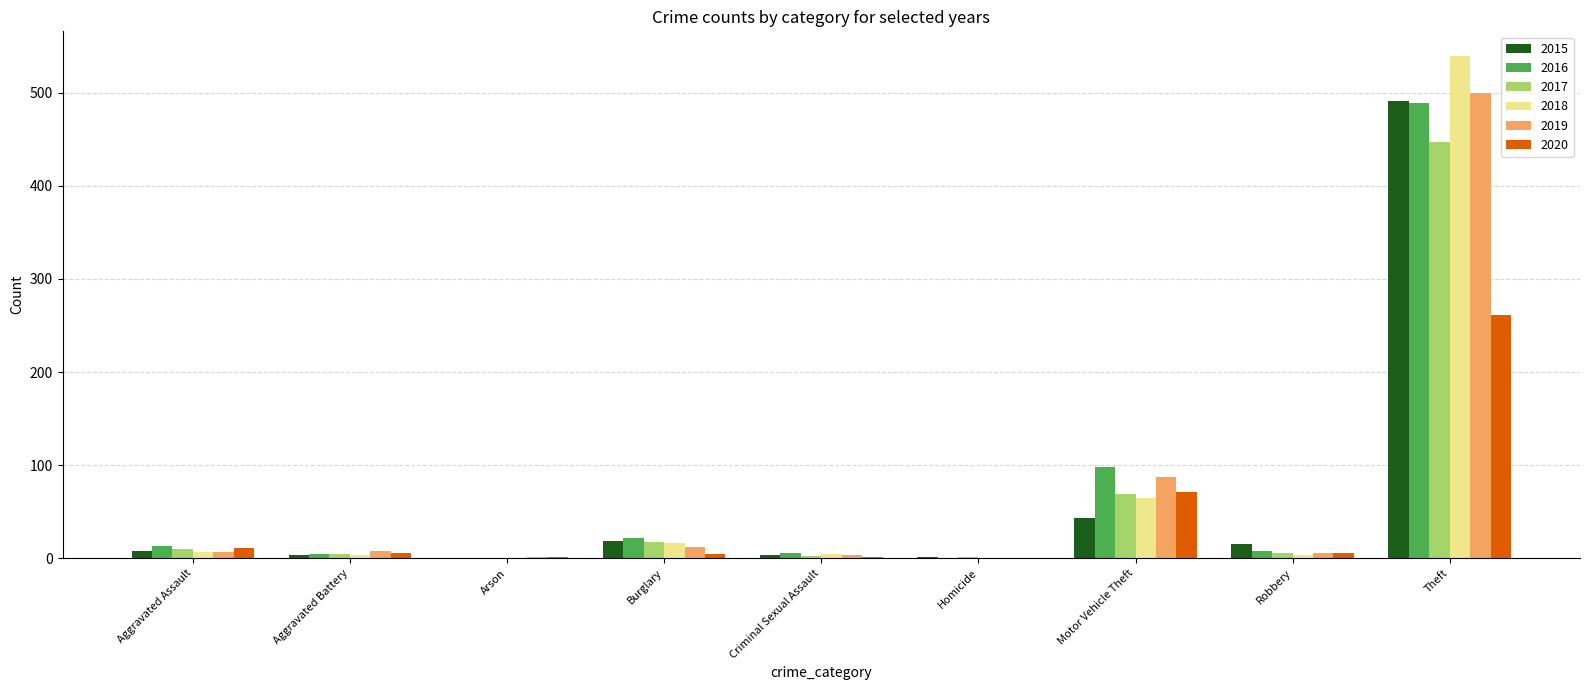

What is the sum of the 2015 values at Criminal Sexual Assault and Burglary?

23